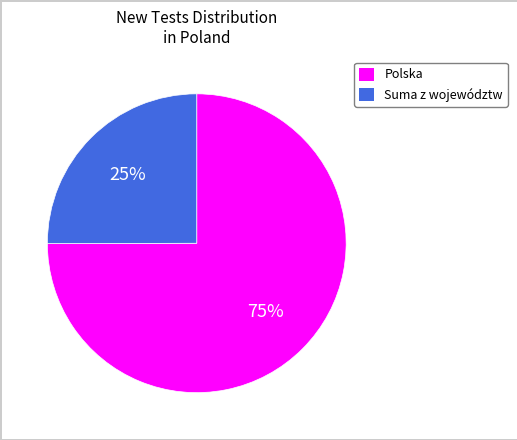

To the nearest percent, what is the average slice percentage?

50%